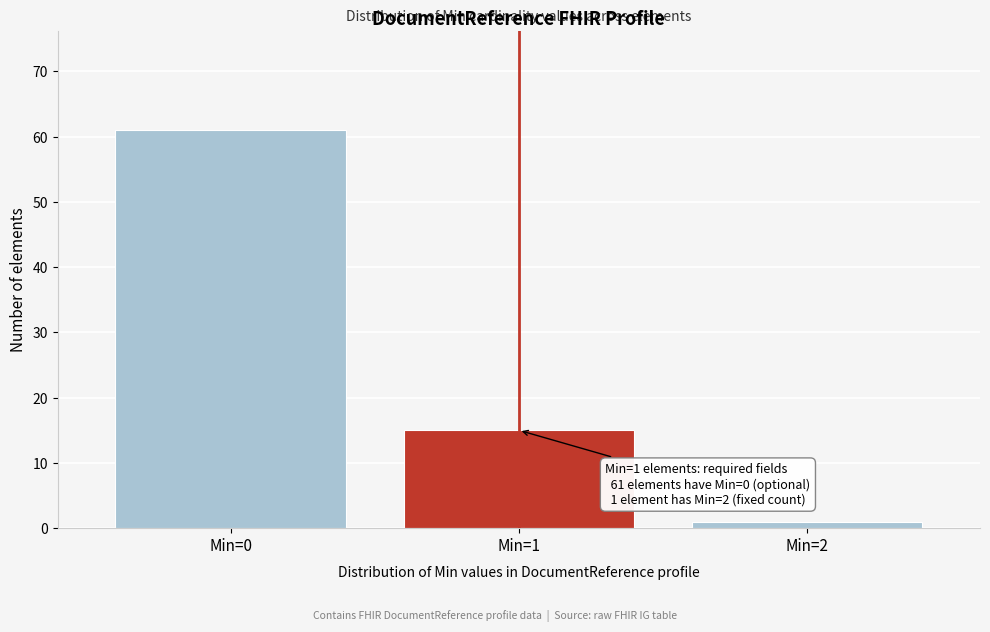

Reading left to right, transcribe all the data shown in this chart.

61	15	1